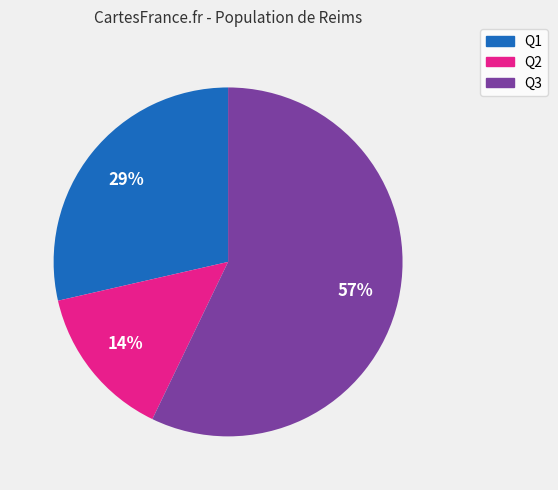

To the nearest percent, what is the difference between the largest and smallest slice percentages?

43%